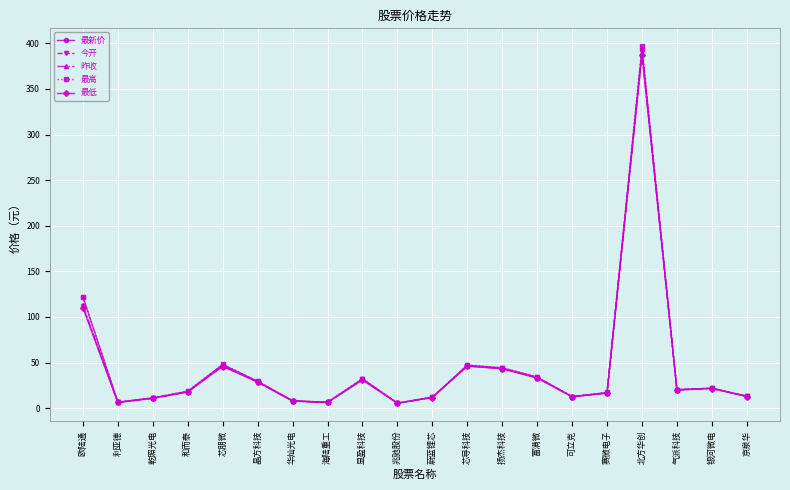

Which series has the widest spread of values?

最高